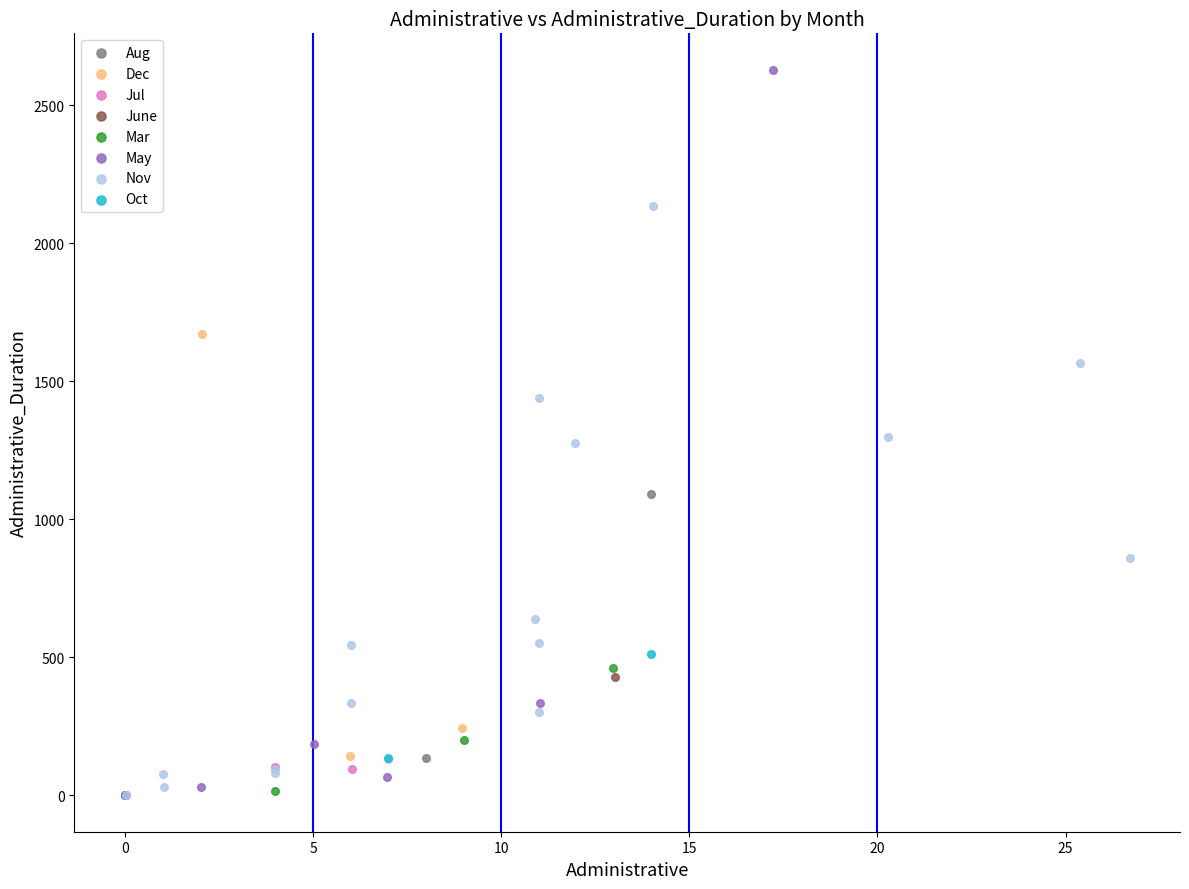

What are all the series names shown in the legend?

Aug, Dec, Jul, June, Mar, May, Nov, Oct